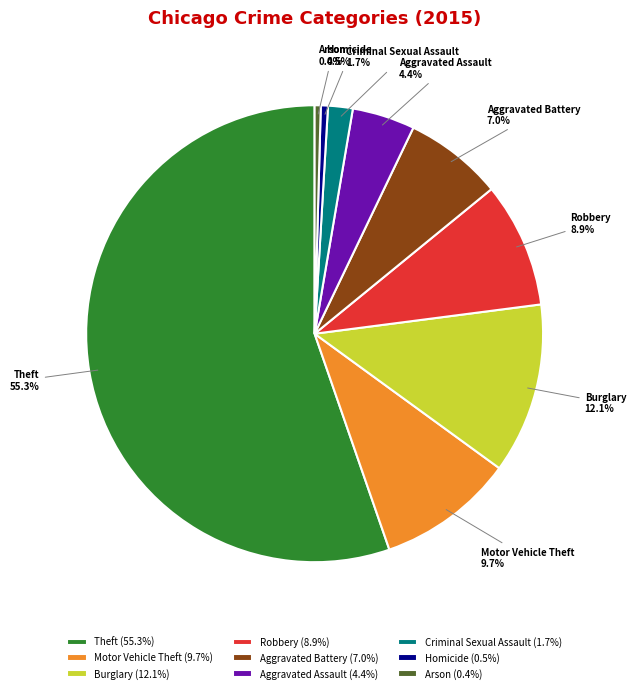

Approximately how many times larger is the value at Motor Vehicle Theft compared to Burglary?

0.8